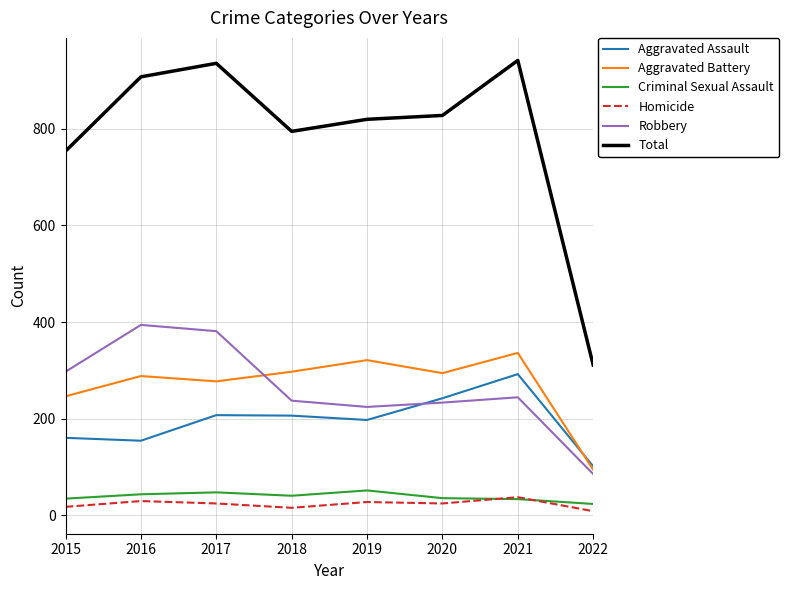

What is the total value across all series at 2019?

1640